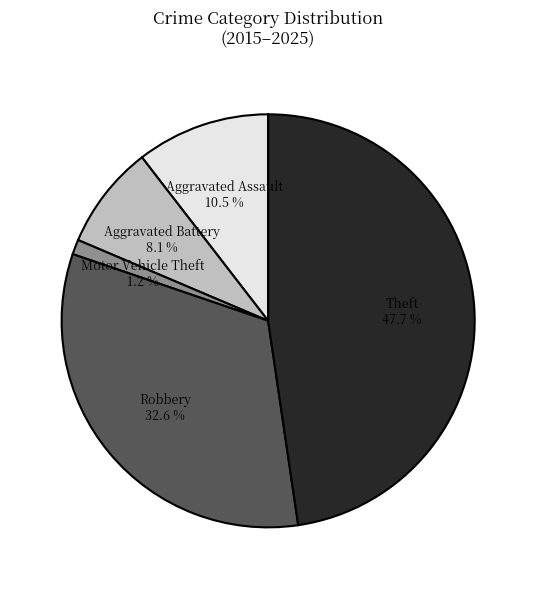

Rank the categories by value from highest to lowest.

Theft, Robbery, Aggravated Assault, Aggravated Battery, Motor Vehicle Theft